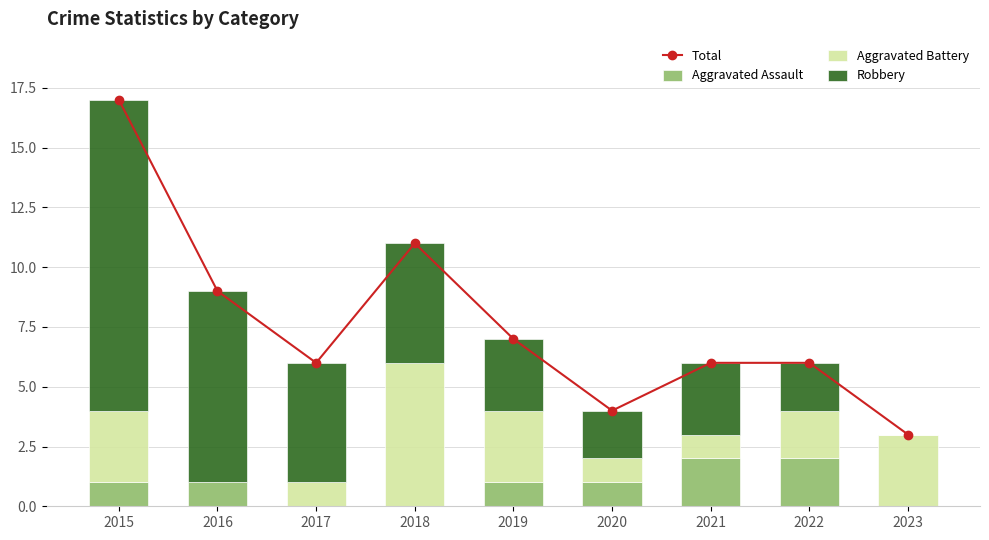

The value of Aggravated Assault at 2015 is 1. True or false?

False